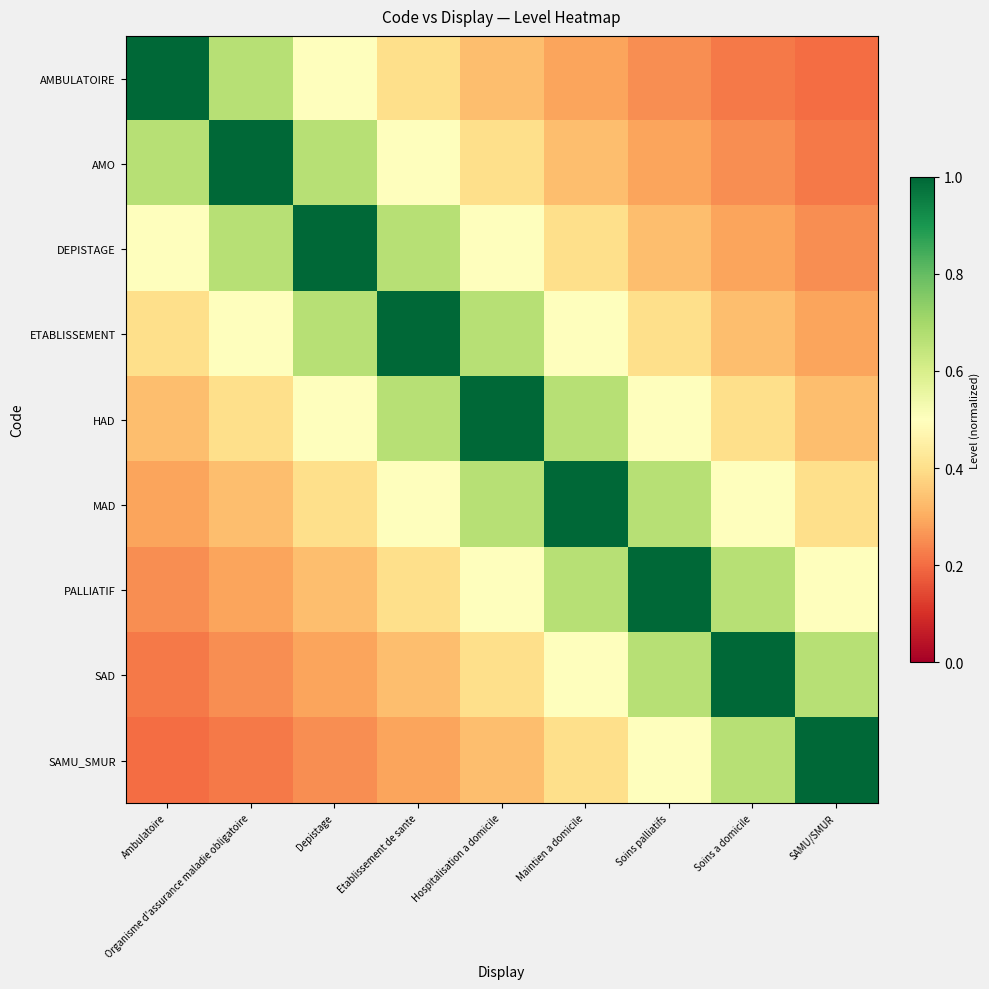

At how many categories does at least one series exceed 0?

9